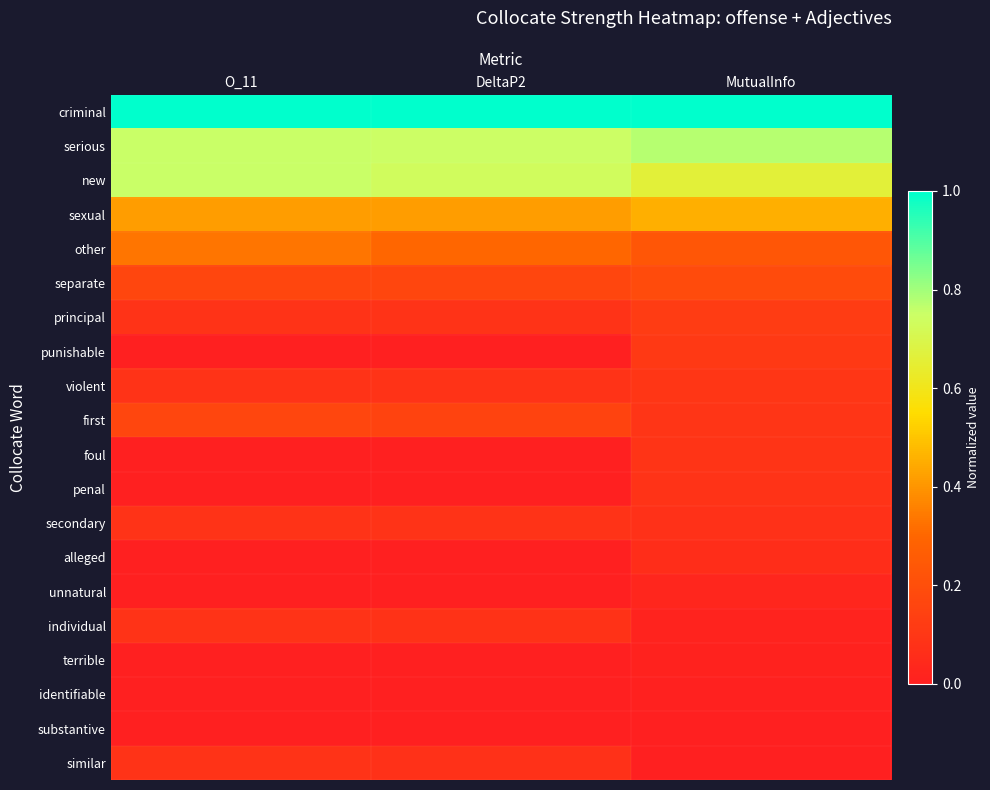

Reading left to right, what are all the values shown in this chart?

criminal: O_11=1.0	DeltaP2=1.0	MutualInfo=1.0
serious: O_11=0.8	DeltaP2=0.7	MutualInfo=0.8
new: O_11=0.8	DeltaP2=0.7	MutualInfo=0.7
sexual: O_11=0.4	DeltaP2=0.4	MutualInfo=0.5
other: O_11=0.3	DeltaP2=0.3	MutualInfo=0.2
separate: O_11=0.2	DeltaP2=0.2	MutualInfo=0.2
principal: O_11=0.1	DeltaP2=0.1	MutualInfo=0.1
punishable: O_11=0.0	DeltaP2=0.0	MutualInfo=0.1
violent: O_11=0.1	DeltaP2=0.1	MutualInfo=0.1
first: O_11=0.2	DeltaP2=0.2	MutualInfo=0.1
foul: O_11=0.0	DeltaP2=0.0	MutualInfo=0.1
penal: O_11=0.0	DeltaP2=0.0	MutualInfo=0.1
secondary: O_11=0.1	DeltaP2=0.1	MutualInfo=0.1
alleged: O_11=0.0	DeltaP2=0.0	MutualInfo=0.1
unnatural: O_11=0.0	DeltaP2=0.0	MutualInfo=0.0
individual: O_11=0.1	DeltaP2=0.1	MutualInfo=0.0
terrible: O_11=0.0	DeltaP2=0.0	MutualInfo=0.0
identifiable: O_11=0.0	DeltaP2=0.0	MutualInfo=0.0
substantive: O_11=0.0	DeltaP2=0.0	MutualInfo=0.0
similar: O_11=0.1	DeltaP2=0.1	MutualInfo=0.0